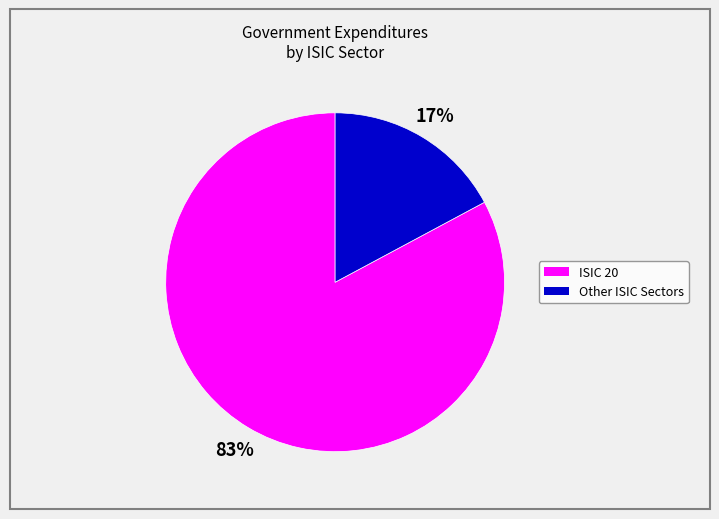

Does any single category account for the majority?

Yes